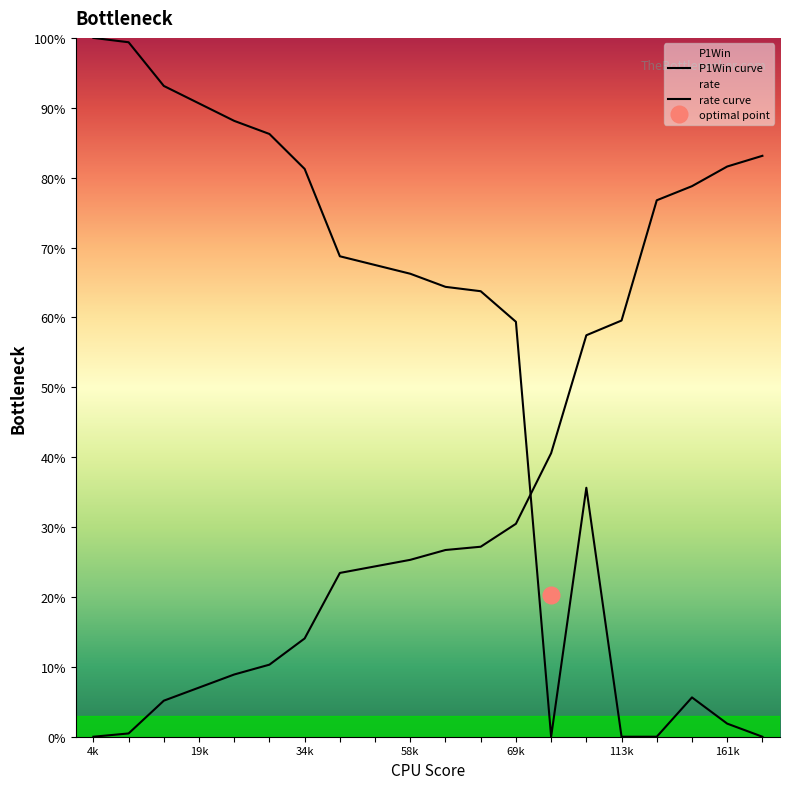

In P1Win curve, how many points are higher than both neighbors (excluding endpoints)?

2